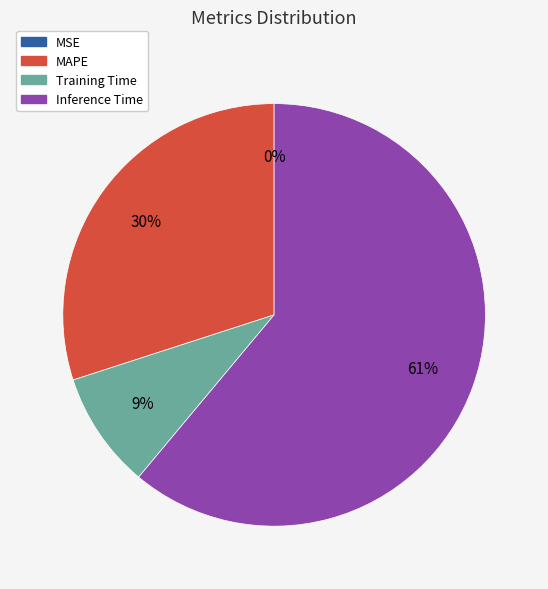

What percentage is the MAPE slice, to the nearest percent?

30%